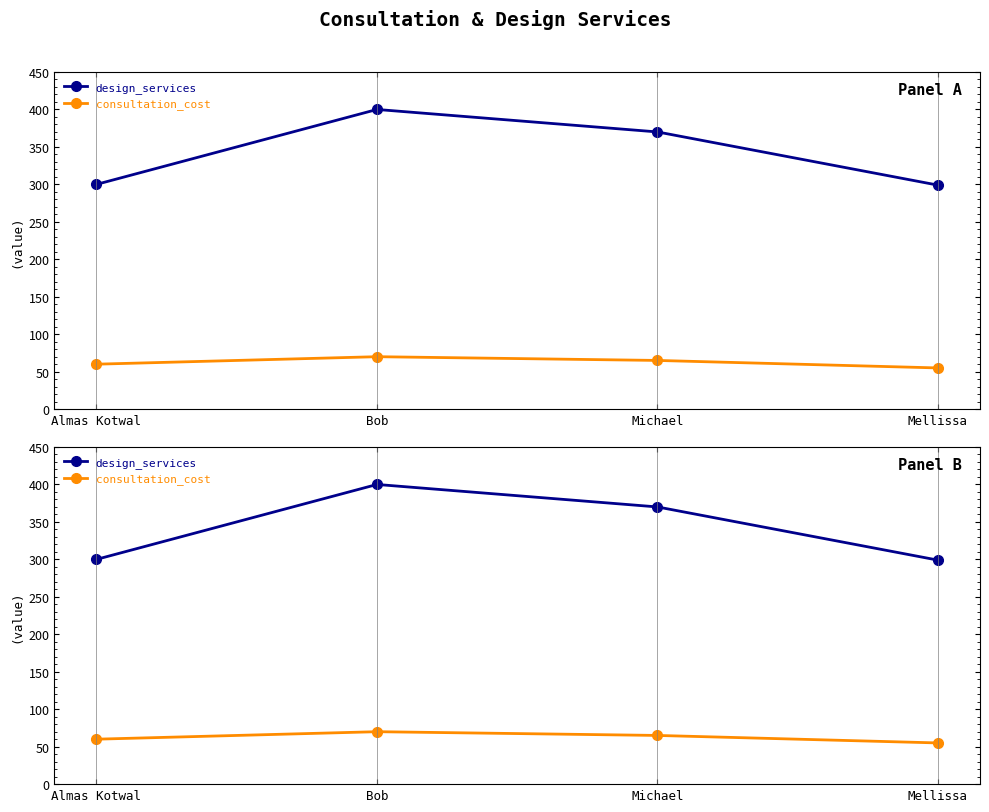

Reading right to left, list all the values displayed in this chart.

design_services: 299	370	400	300
consultation_cost: 55	65	70	60